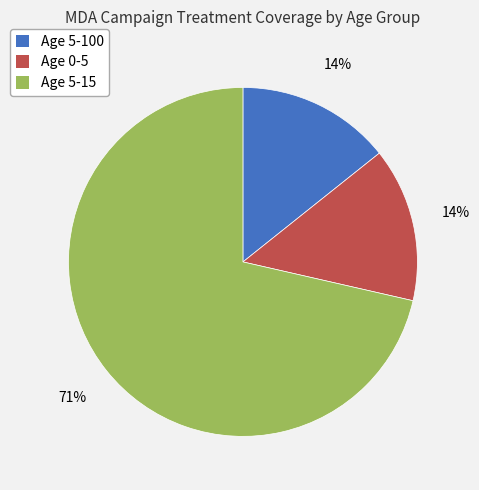

Which slice is the largest?

Age 5-15